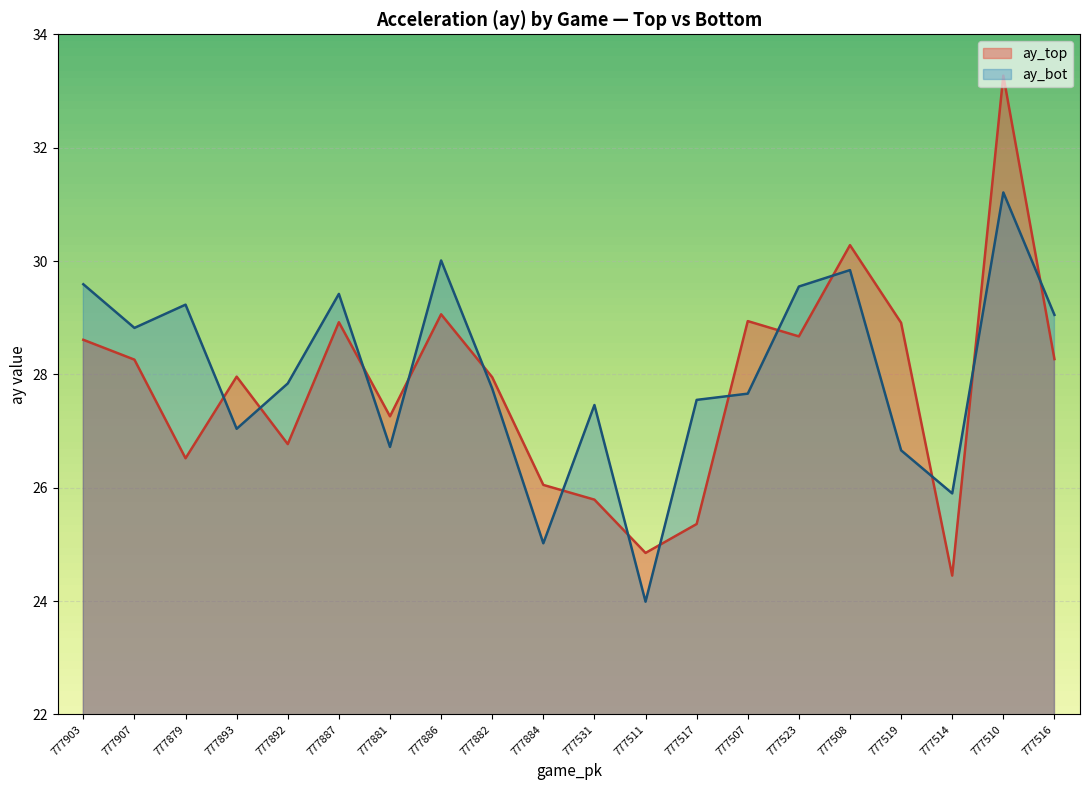

At which category is the sum across all series the highest?

777510